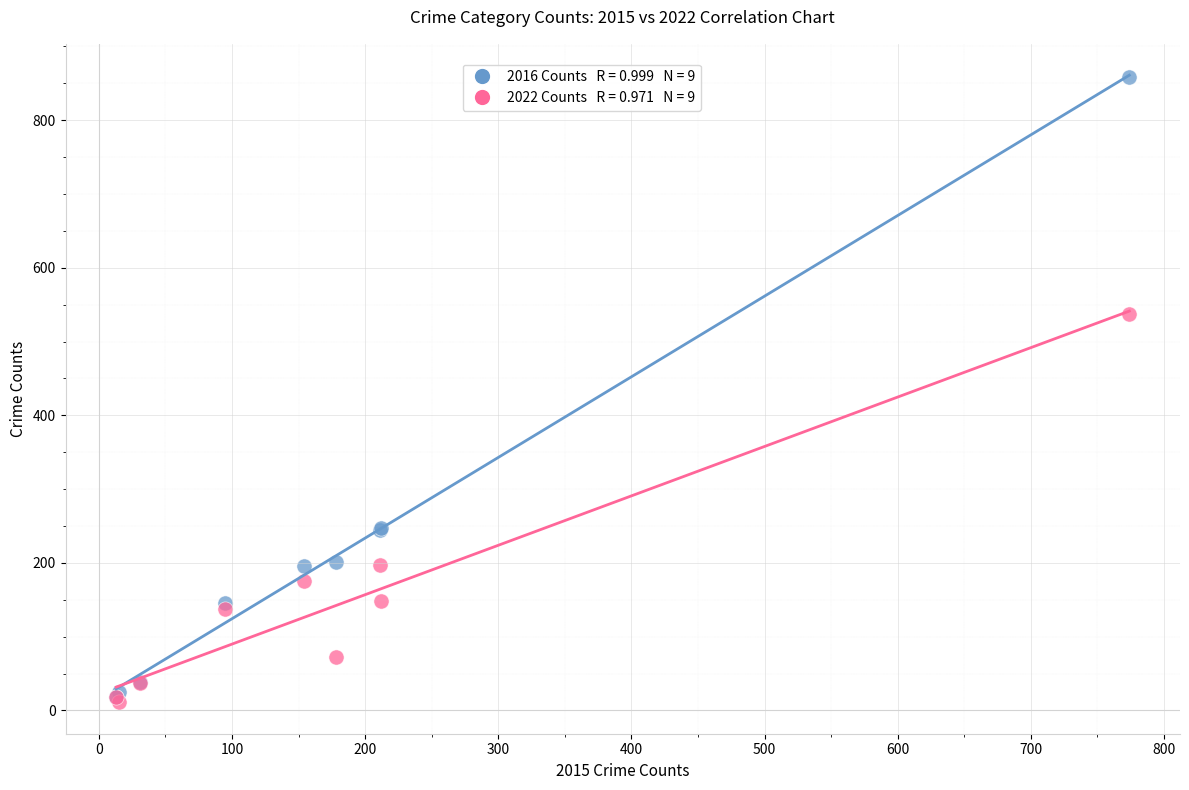

Across all series, what Y value is closest to 434?

538